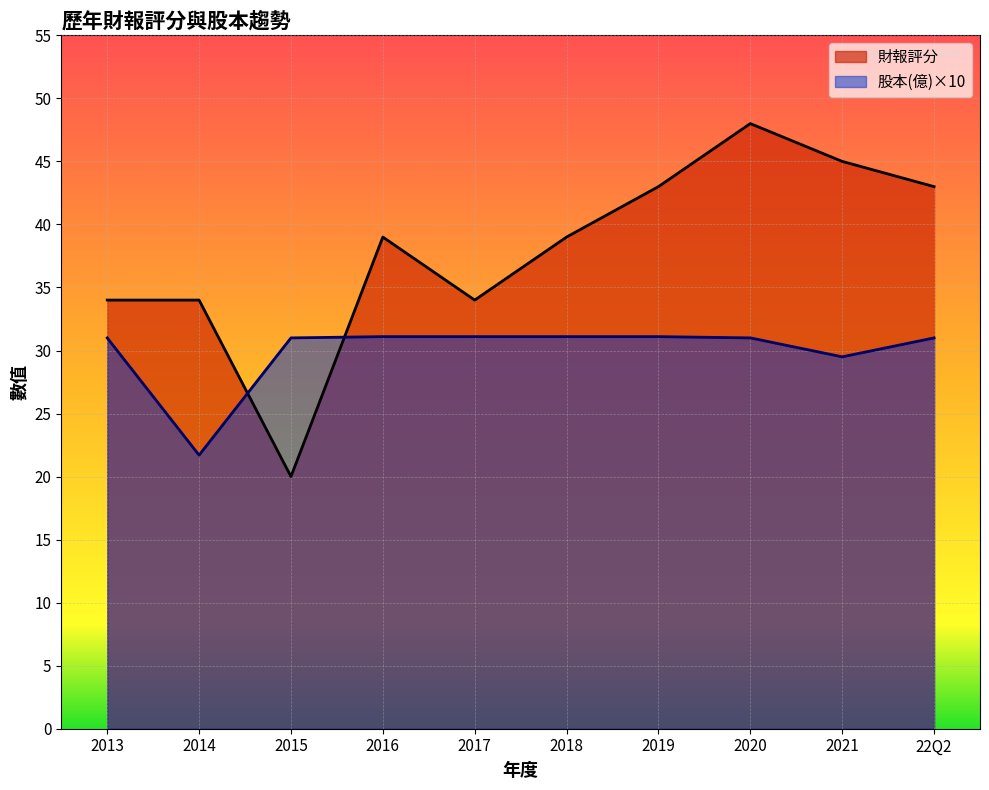

Reading left to right, list all the values displayed in this chart.

財報評分: 2013=34.0	2014=34.0	2015=20.0	2016=39.0	2017=34.0	2018=39.0	2019=43.0	2020=48.0	2021=45.0	22Q2=43.0
股本(億): 2013=31.0	2014=21.7	2015=31.0	2016=31.1	2017=31.1	2018=31.1	2019=31.1	2020=31.0	2021=29.5	22Q2=31.0